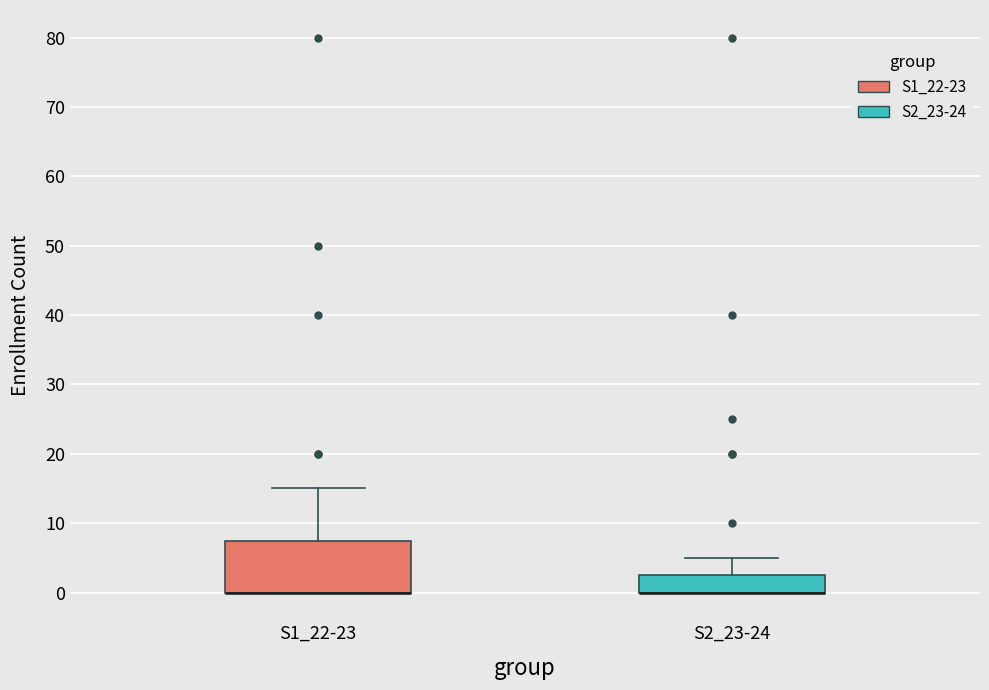

Reading left to right, read every box against the y-axis: the position of its median line, the range the box covers, and the ends of its whiskers. The values are not printed on the chart, so give them approximately, as read against the axis.

S1_22-23: median 0 (drawn on the box's lower edge), box 0 to 8, whiskers 0 to 15
S2_23-24: median 0 (drawn on the box's lower edge), box 0 to 3, whiskers 0 to 5